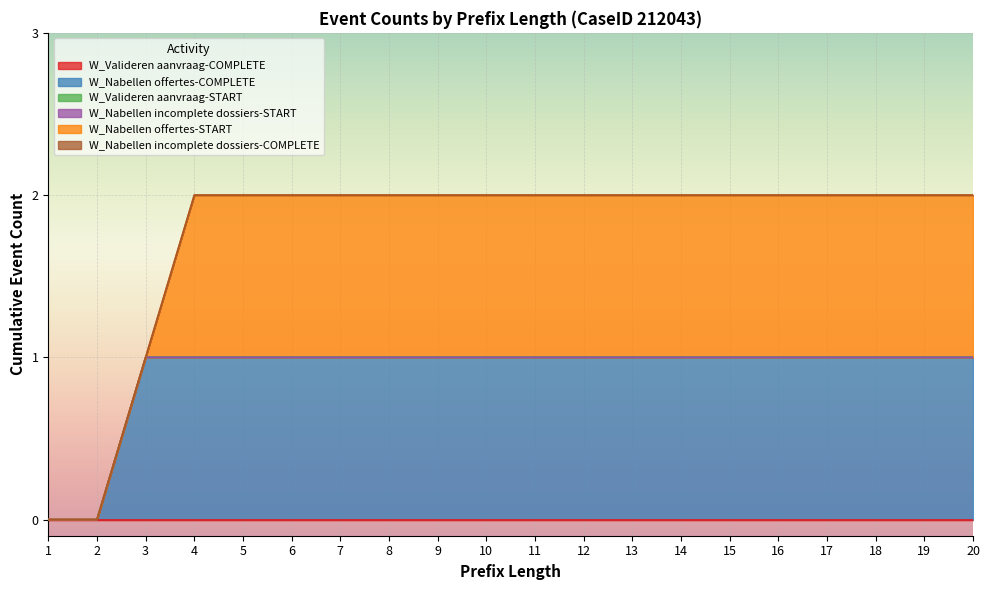

How many distinct data groups are displayed?

6